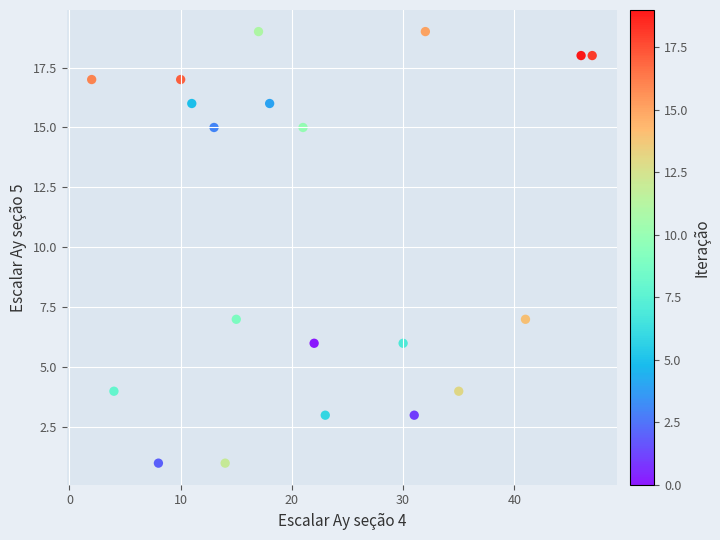

What is the range of Y values (max minus min)?

18